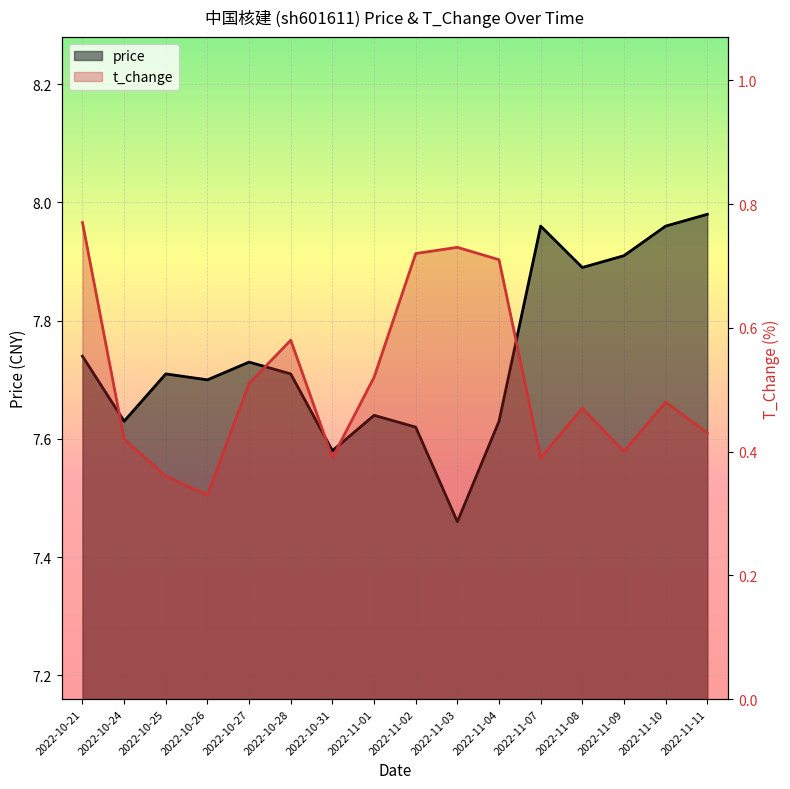

True or false: price and t_change cross at least once.

False